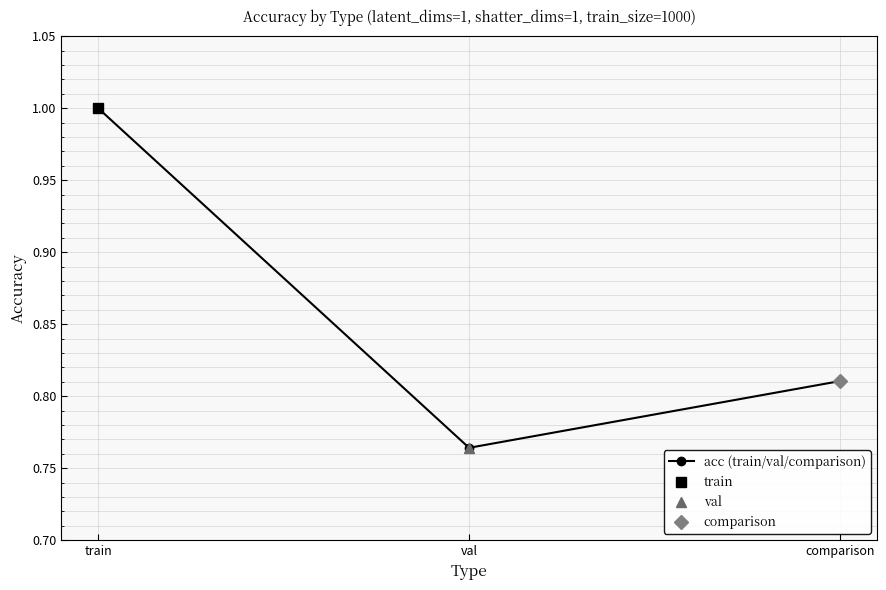

What is the label of the 3rd point from the right?

train